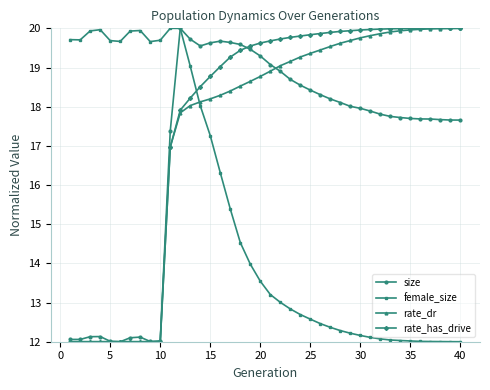

What is the lowest value of the rate_dr series?

12.0